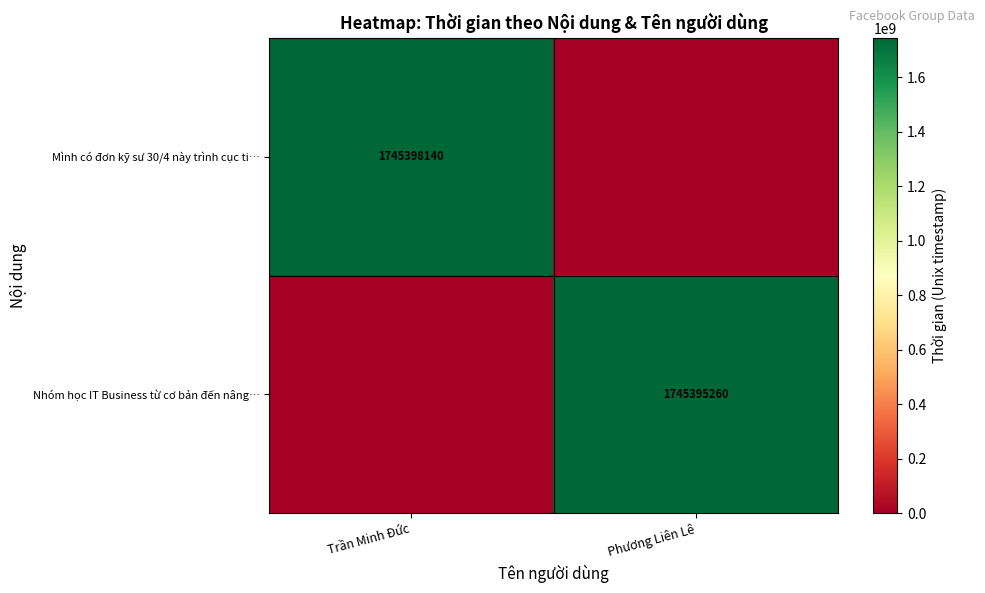

The Mình có đơn kỹ sư 30/4 này trình cục ti… series shows 1745398140 at Trần Minh Đức. True or false?

True